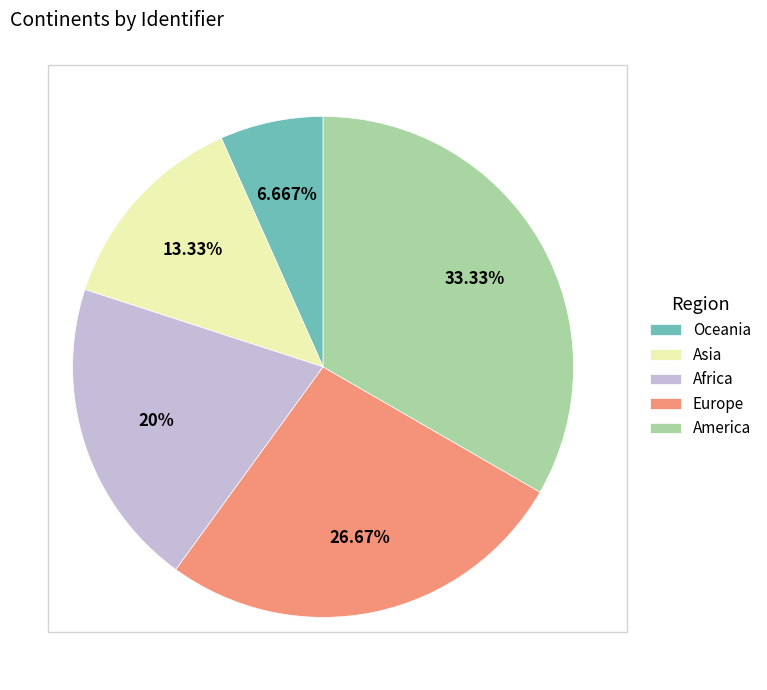

Which slice is the smallest?

Oceania